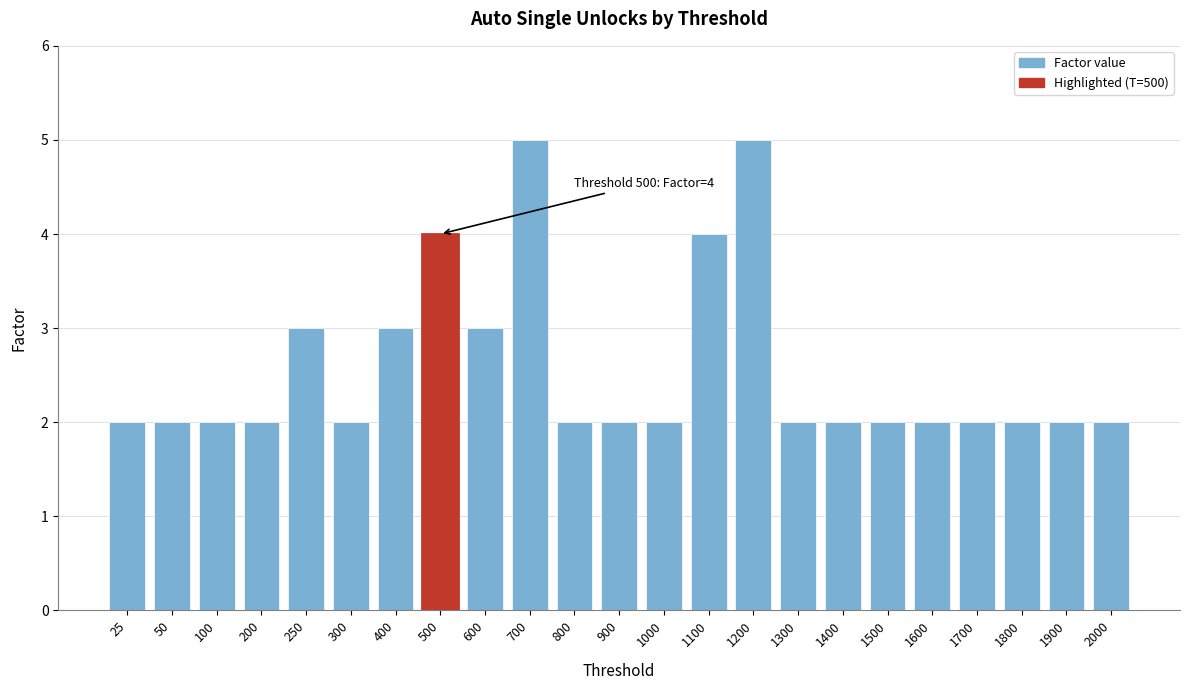

Reading left to right, what are all the values shown in this chart?

2	2	2	2	3	2	3	4	3	5	2	2	2	4	5	2	2	2	2	2	2	2	2